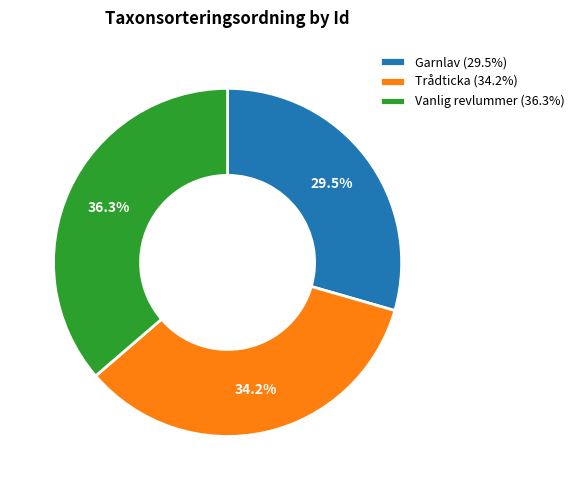

How much of the chart is everything except Trådticka (34.2%)?

65.8%